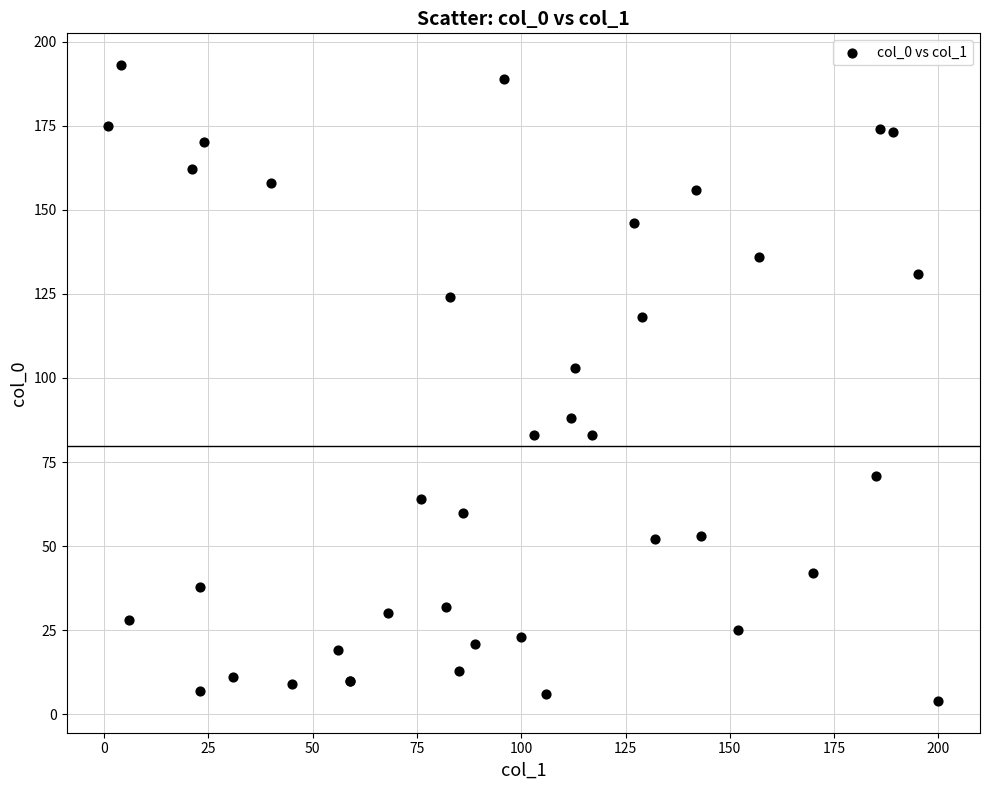

What Y value in the scatter plot is closest to 98?

103